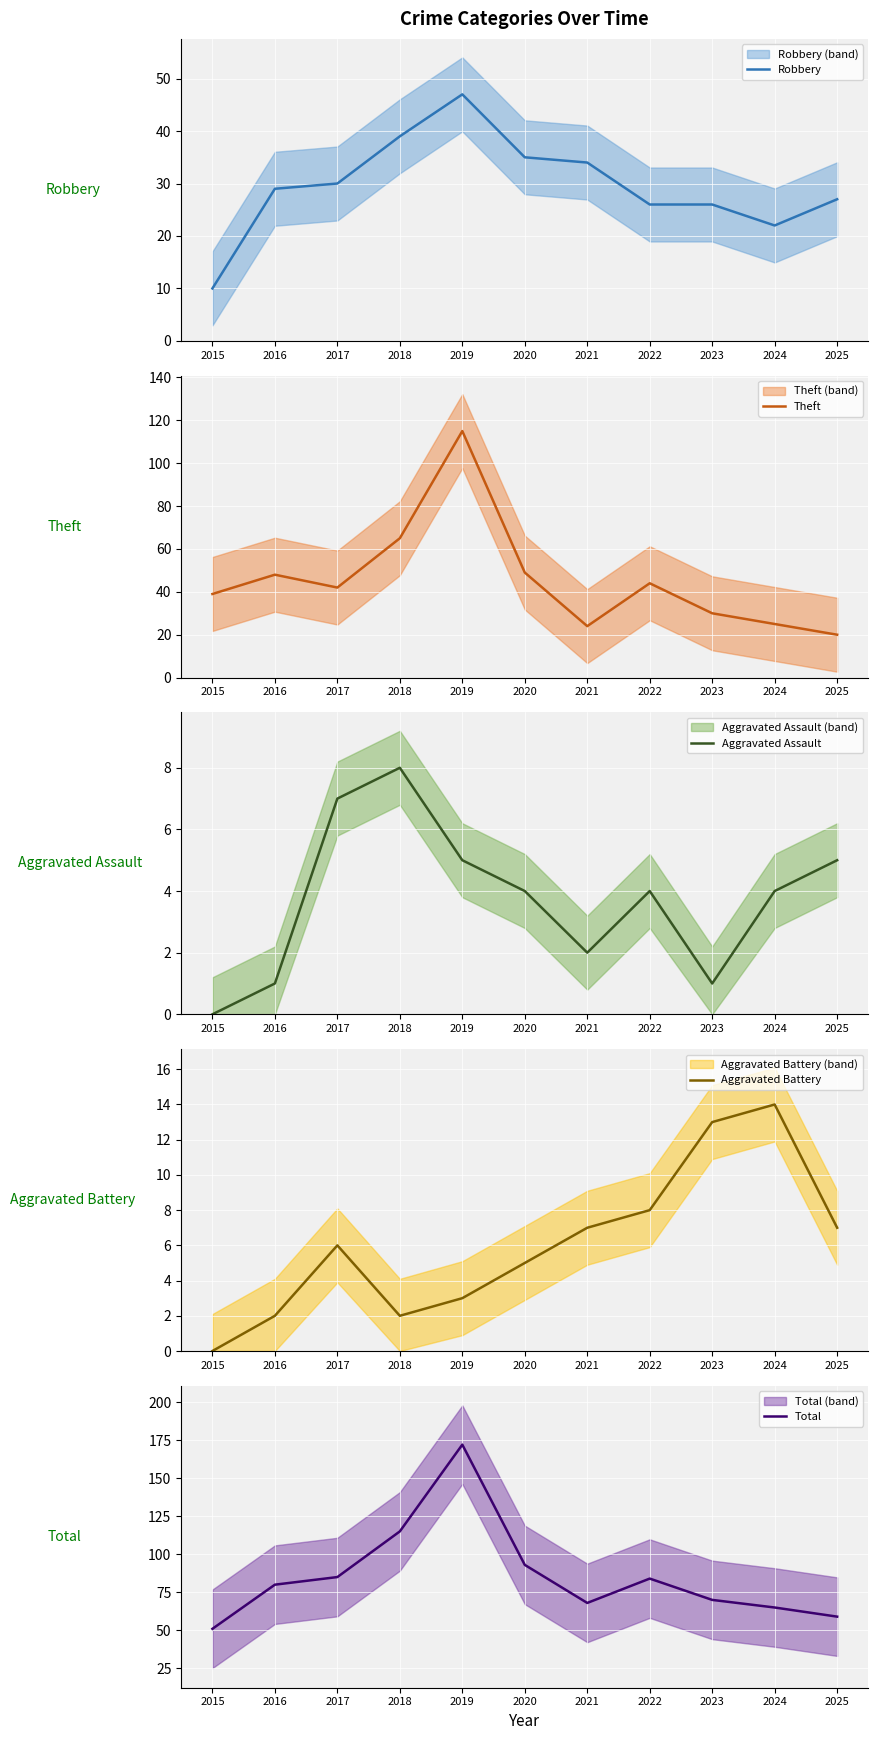

List the series in order of their peak value, lowest first.

Aggravated Assault, Aggravated Battery, Robbery, Theft, Total